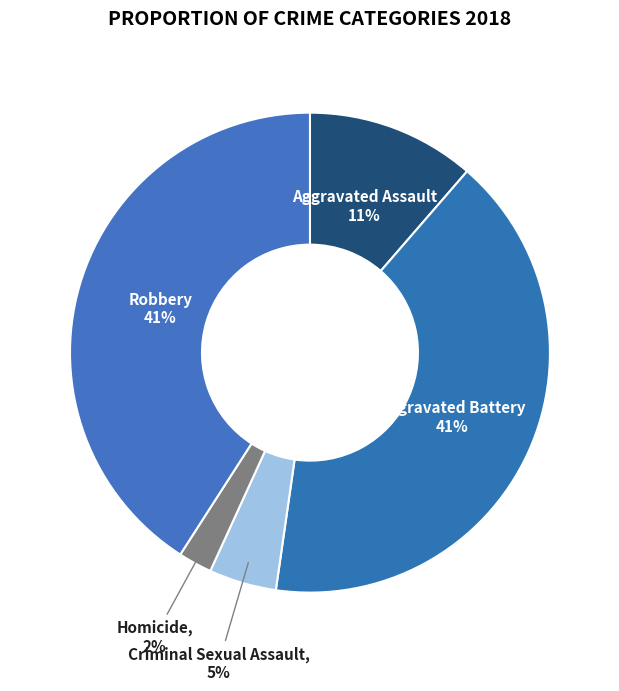

What percentage is the Homicide slice, to the nearest percent?

2%